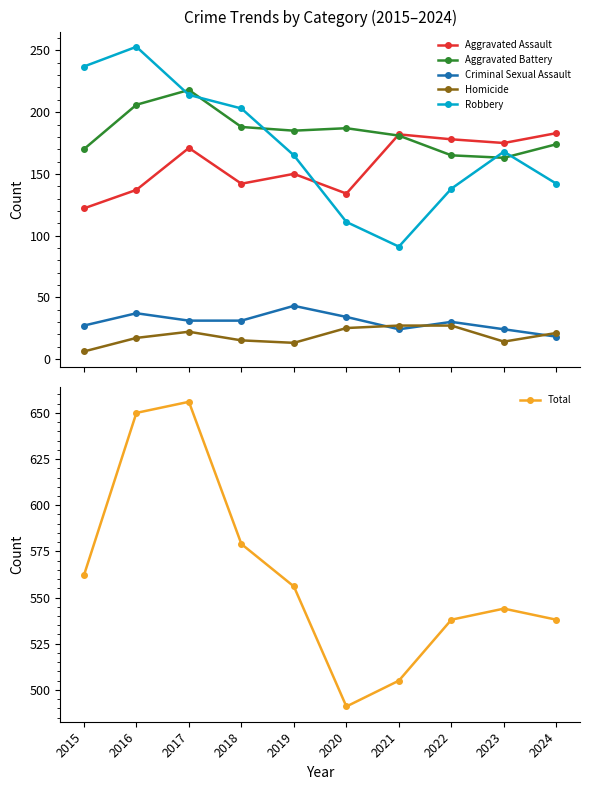

List the series in order of their peak value, lowest first.

Homicide, Criminal Sexual Assault, Aggravated Assault, Aggravated Battery, Robbery, Total